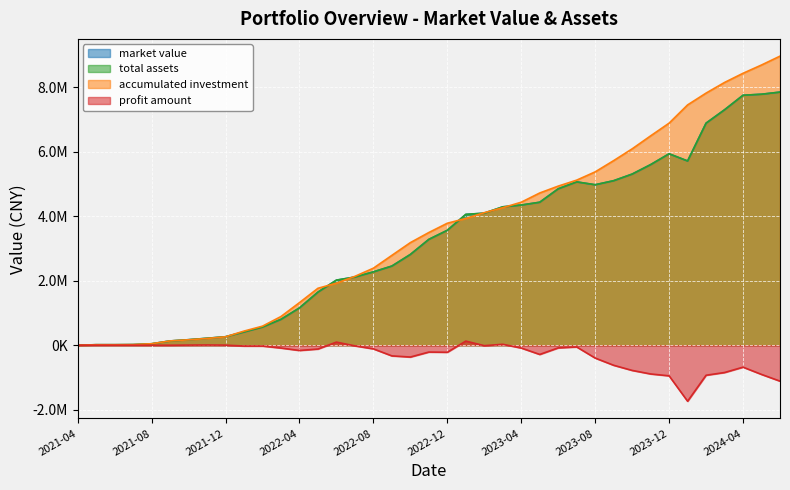

Reading left to right, transcribe all the data shown in this chart.

market value: 0.0	15057.4	14795.0	18361.7	43952.3	131142.2	169979.7	214617.3	261796.8	410634.0	562607.9	800636.2	1155322.0	1644518.3	2015868.0	2112099.5	2271860.9	2451682.7	2810818.9	3278333.4	3559513.0	4052831.2	4090957.0	4287211.0	4342274.4	4429385.1	4845371.8	5059814.4	4971157.3	5096417.4	5301388.1	5594617.8	5930372.7	5707872.7	6879663.7	7293944.7	7744092.7	7775806.4	7841844.6
total assets: 0.0	15057.4	15452.9	19019.6	44610.2	131800.1	170637.5	215275.2	262454.7	411291.9	563265.7	801294.1	1155979.8	1645176.2	2016525.8	2112757.4	2272518.8	2452340.6	2811476.8	3278991.2	3560170.9	4053489.1	4091614.9	4287868.9	4342932.3	4430043.0	4846029.6	5060472.3	4971815.1	5097075.3	5302046.0	5595275.7	5931030.6	5708530.5	6880321.6	7294602.6	7744750.5	7776464.2	7842502.4
accumulated investment: 0.0	15057.4	15057.4	19011.3	45400.1	133057.8	167517.2	209123.6	260275.1	437051.2	589827.6	888806.0	1319010.5	1763676.4	1920895.1	2133454.6	2386078.2	2783426.6	3177956.9	3491367.8	3778915.1	3926375.2	4106263.2	4259726.1	4430455.0	4716133.3	4928970.1	5114477.5	5370568.1	5718998.8	6083191.7	6486276.2	6880146.5	7444841.9	7810883.0	8140840.9	8425176.1	8681764.3	8956105.2
profit amount: 0.0	0.0	395.5	8.3	-789.9	-1257.7	3120.4	6151.6	2179.6	-25759.4	-26561.9	-87511.9	-163030.6	-118500.1	95630.7	-20697.2	-113559.4	-331086.0	-366480.1	-212376.5	-218744.3	127113.9	-14648.3	28142.8	-87522.7	-286090.3	-82940.4	-54005.2	-398753.0	-621923.5	-781145.7	-891000.5	-949115.9	-1736311.4	-930561.4	-846238.4	-680425.5	-905300.1	-1113602.7